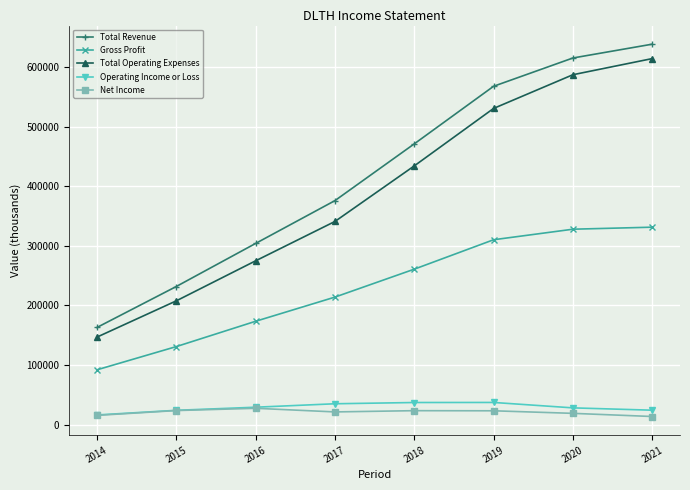

The value of Total Operating Expenses at 2021 is 306540. True or false?

False